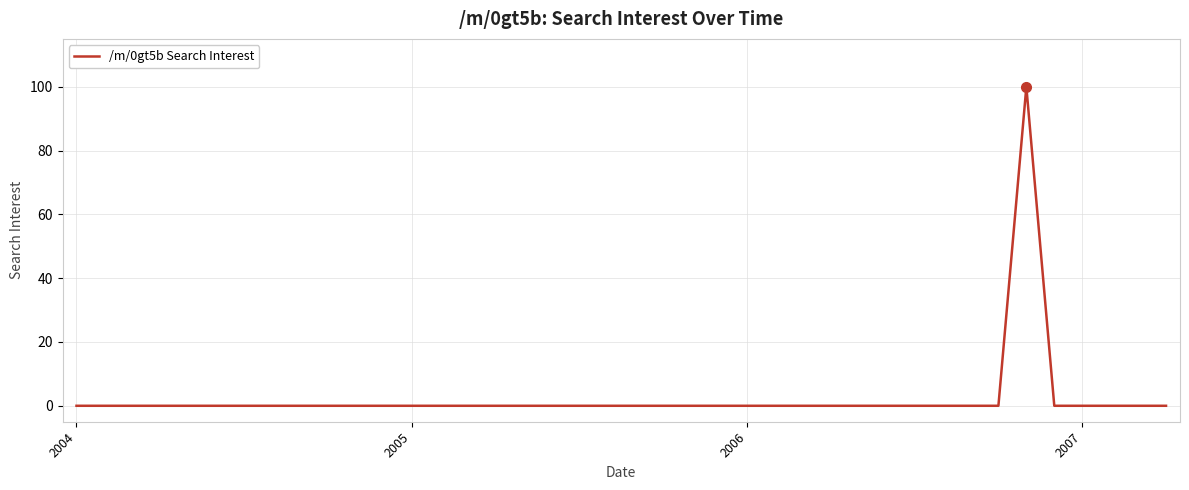

What is the greatest value displayed?

100